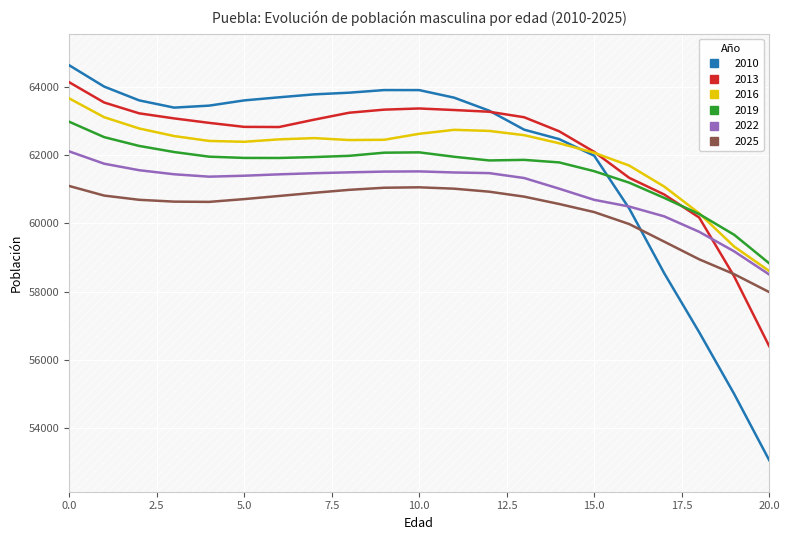

What is the value of the 2010 point at the 12th from the left?

63690.8